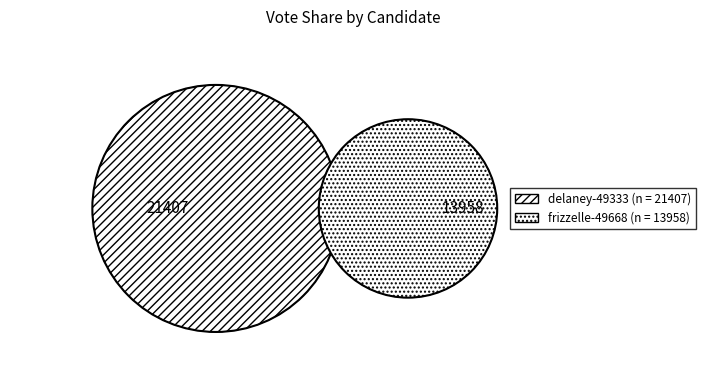

To the nearest percent, what is the average slice percentage?

50%